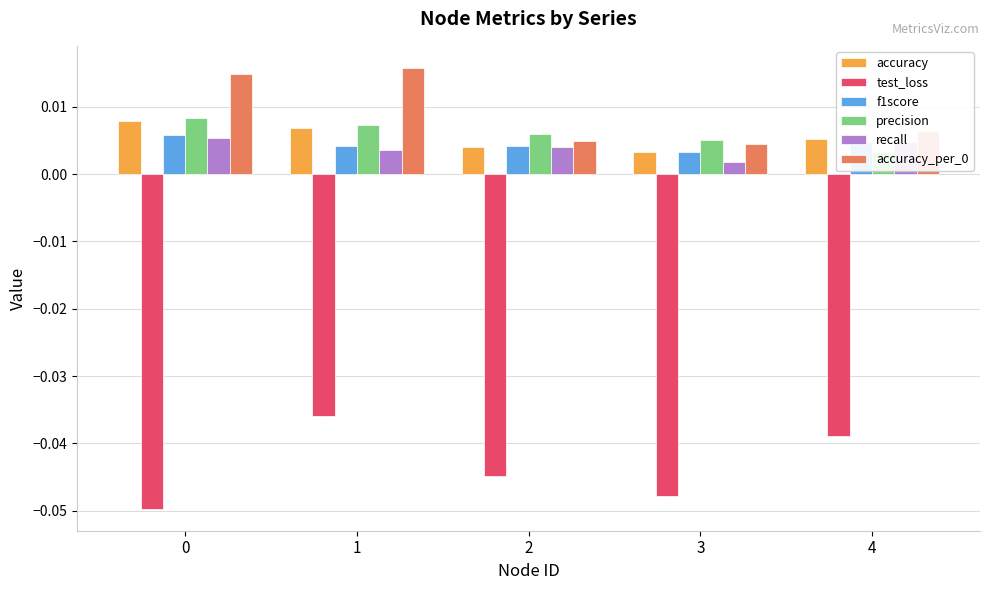

Rank the series at 3 from highest to lowest value.

precision, accuracy_per_0, accuracy, f1score, recall, test_loss